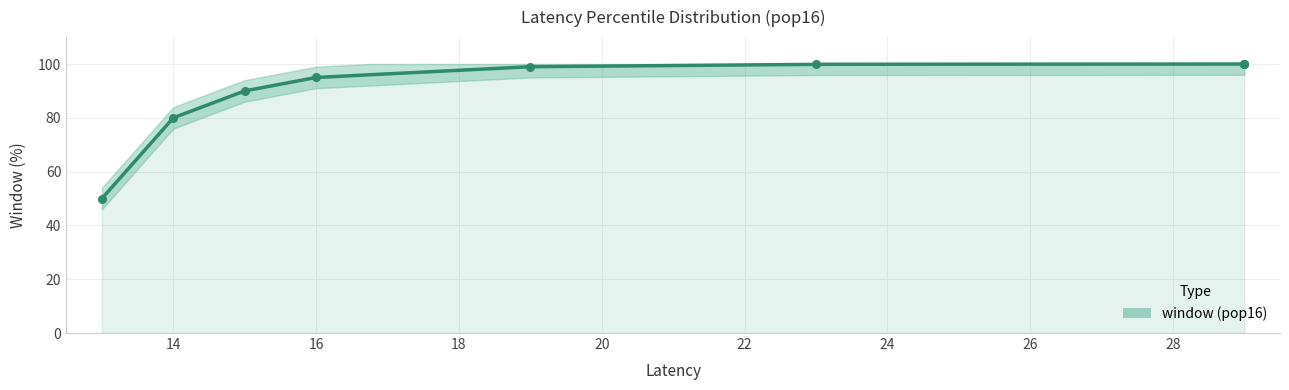

Approximately how many times larger is the value at 14 compared to 23?

0.8